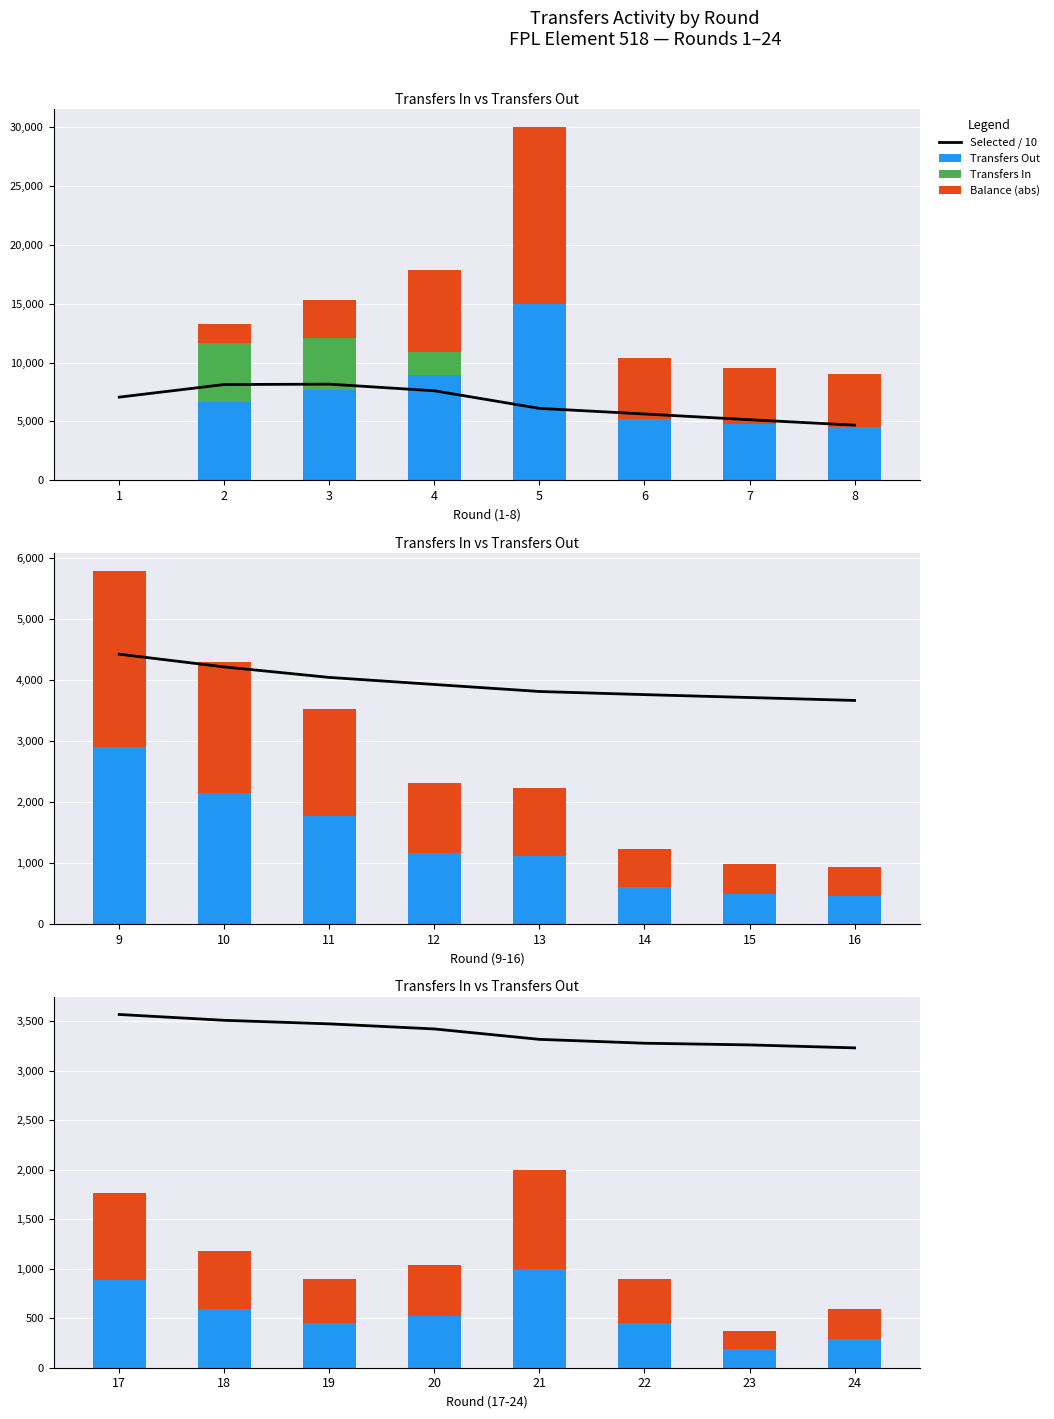

What is the value of the Transfers Out bar at the 1st from the left?

883.0